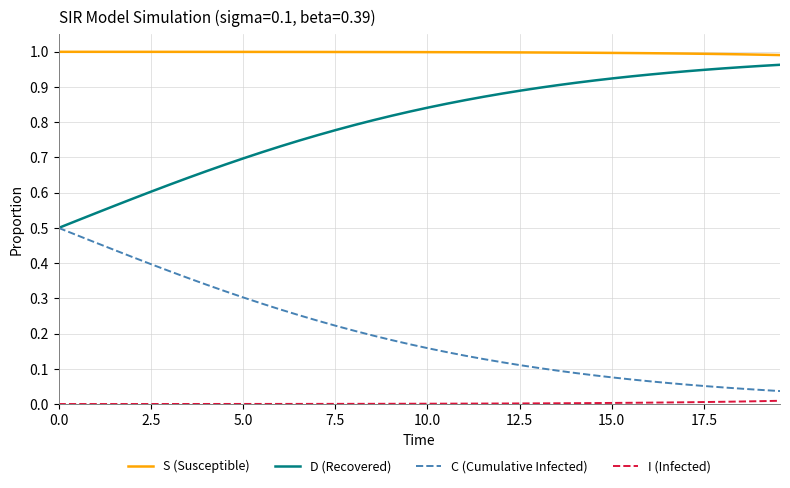

True or false: S (Susceptible) and D (Recovered) cross at least once.

False